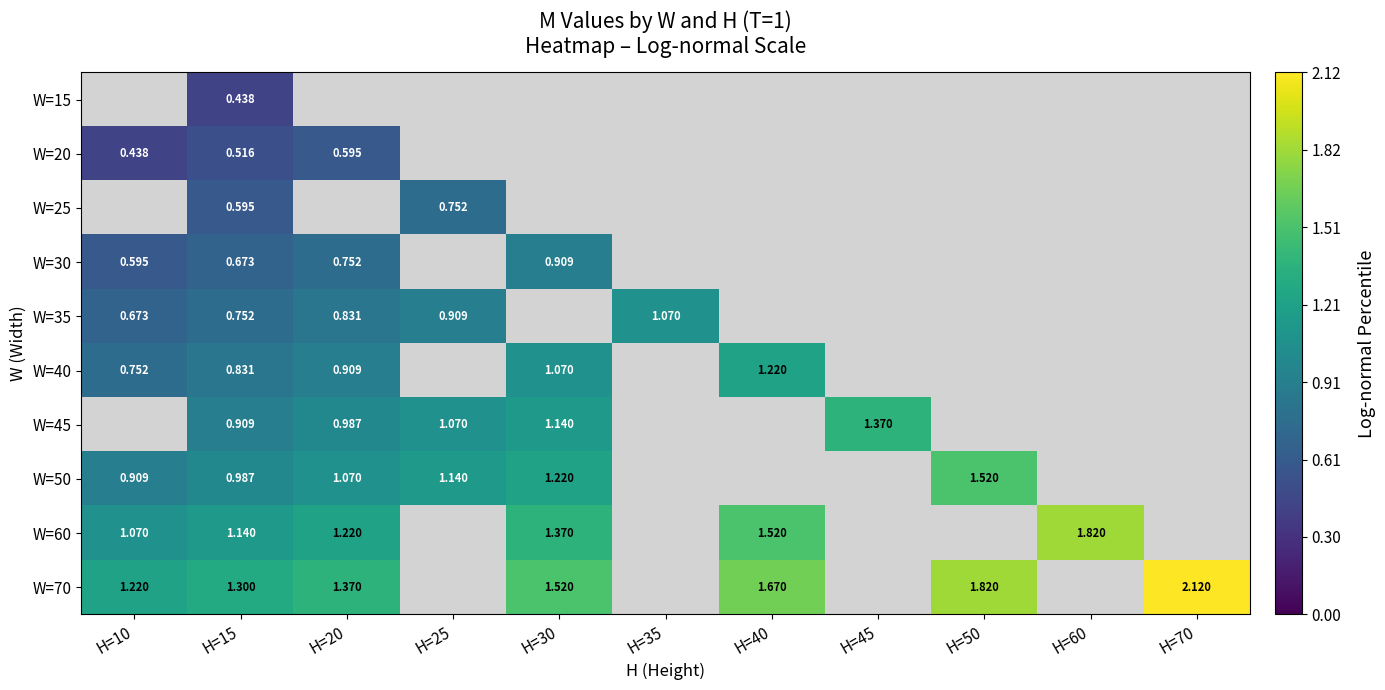

At which label does W=30 reach its minimum?

H=10